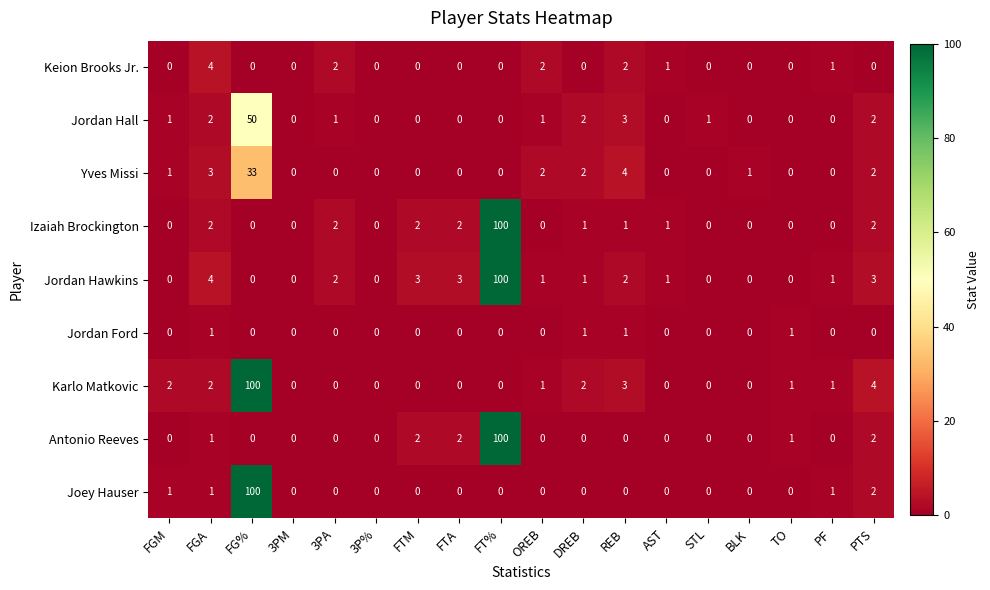

Between FT% and DREB, which series saw the biggest shift?

Antonio Reeves